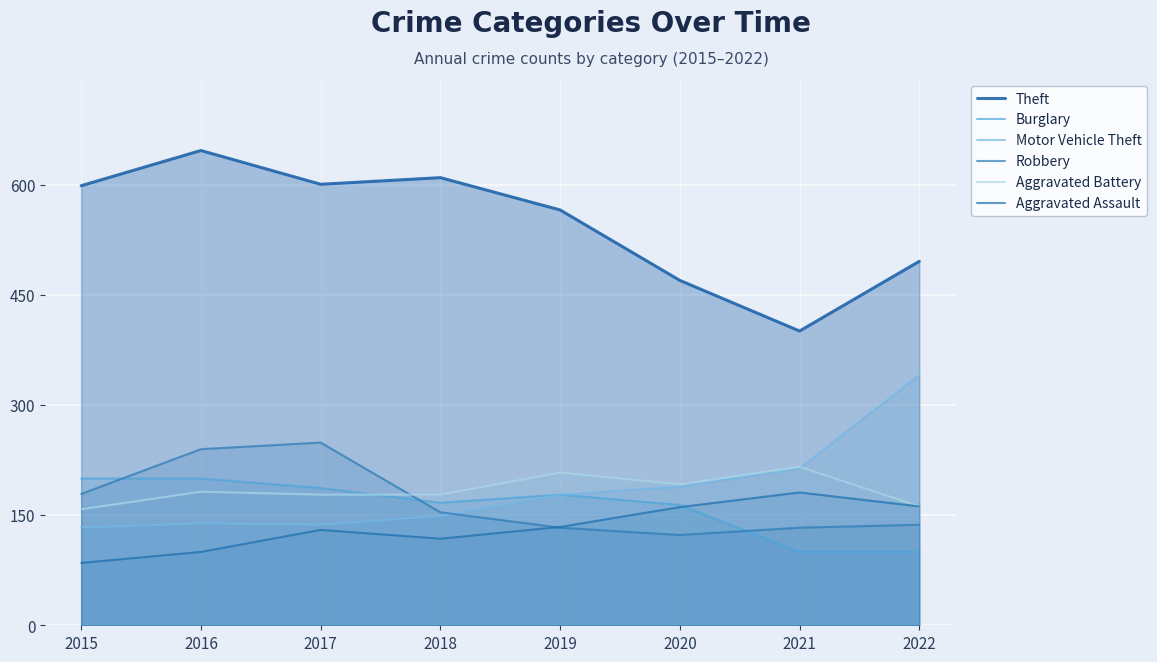

List the series in order of their peak value, highest first.

Theft, Motor Vehicle Theft, Robbery, Aggravated Battery, Burglary, Aggravated Assault